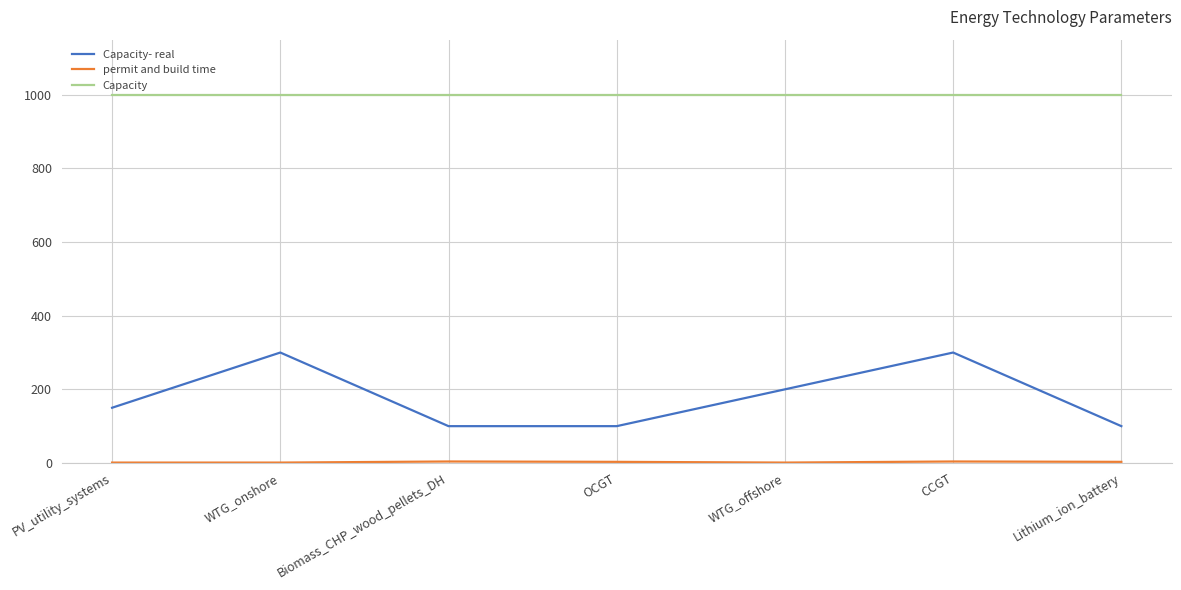

Is it true that Capacity- real equals 54 at OCGT?

False